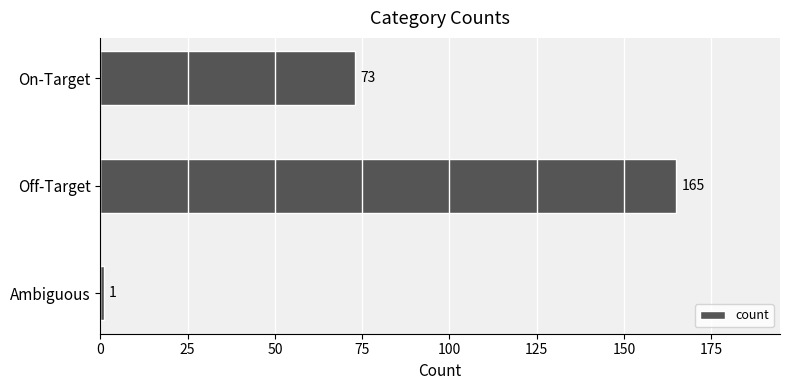

The value at Ambiguous is 1. True or false?

True